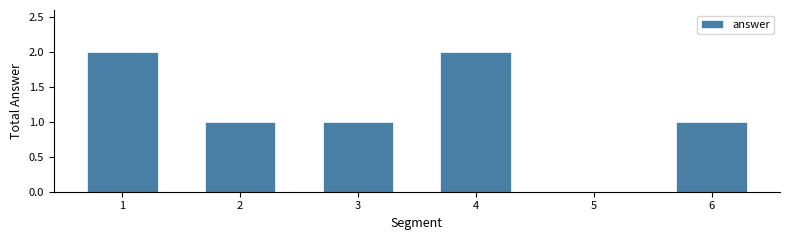

What is the difference between the values at 5 and 2?

1